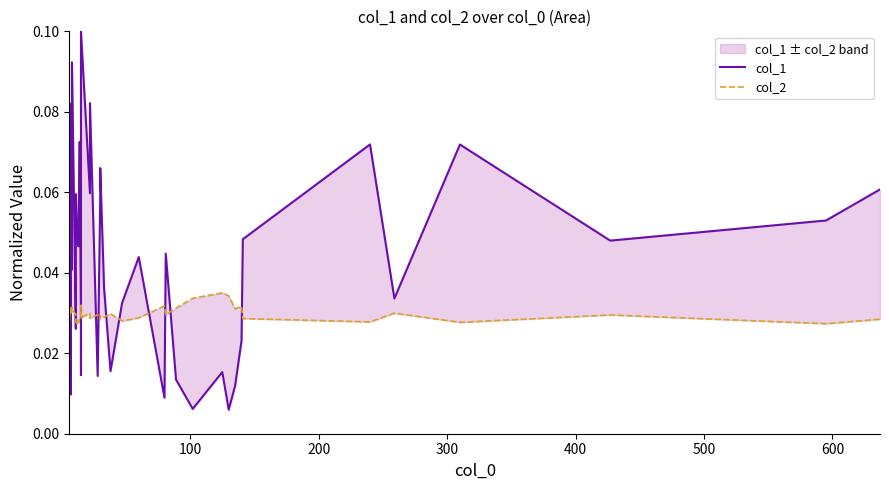

What is the highest value of the col_1 series?

0.1